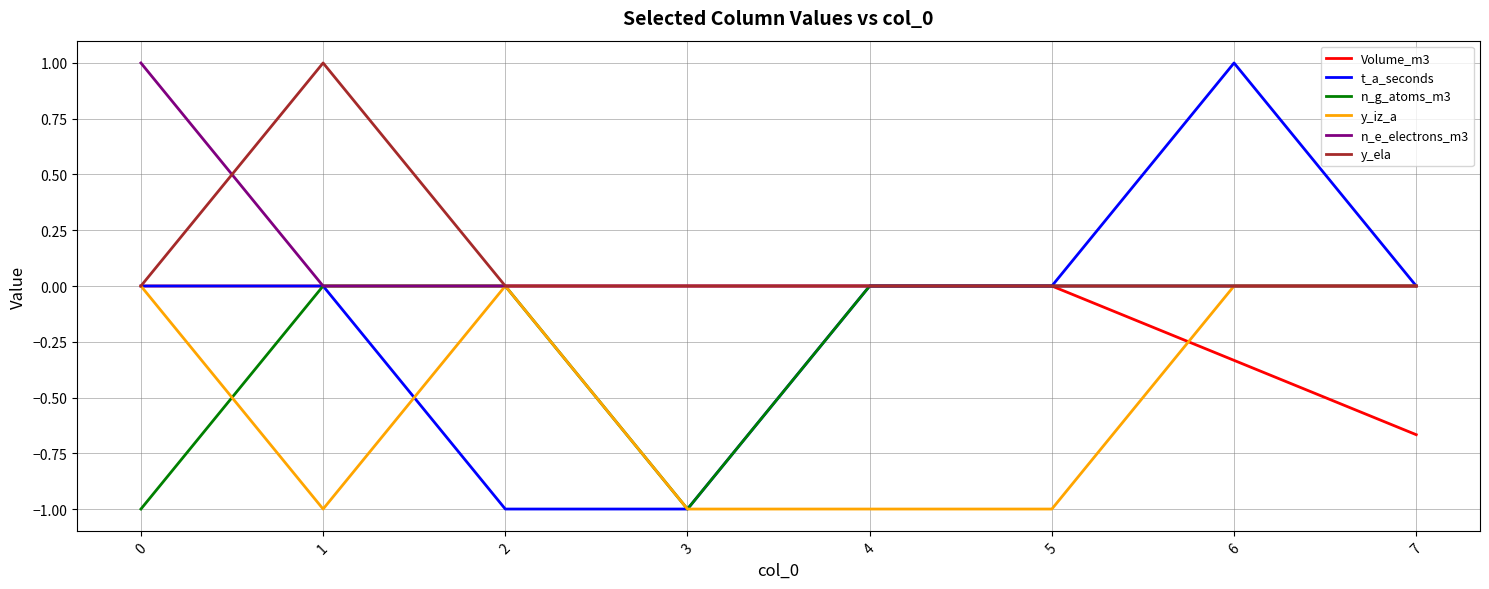

What is the smallest value displayed?

-1.0